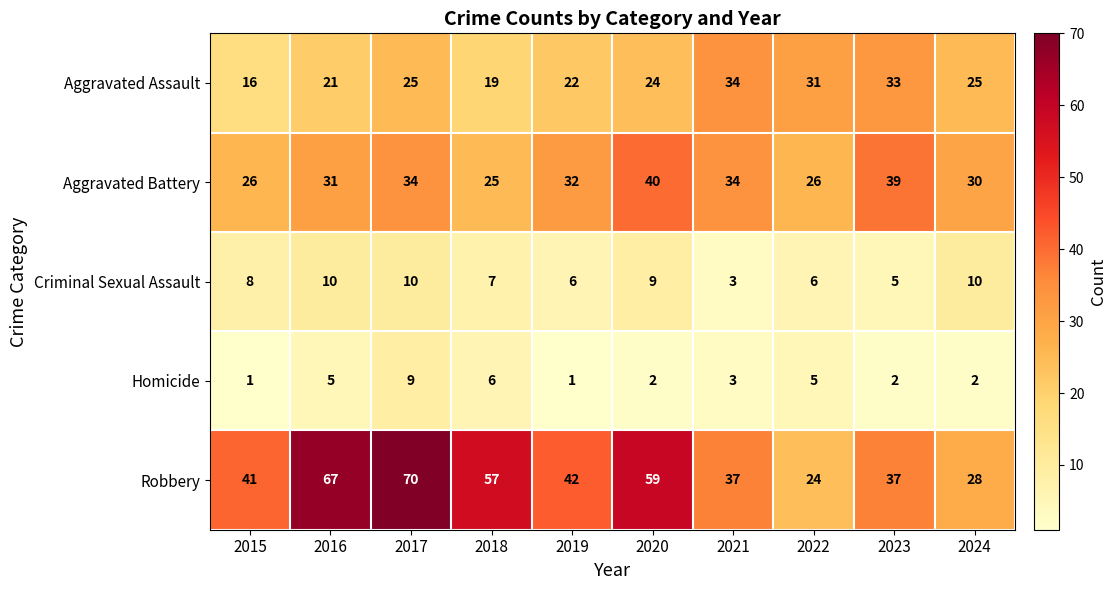

Which category has the highest value in the Homicide series?

2017